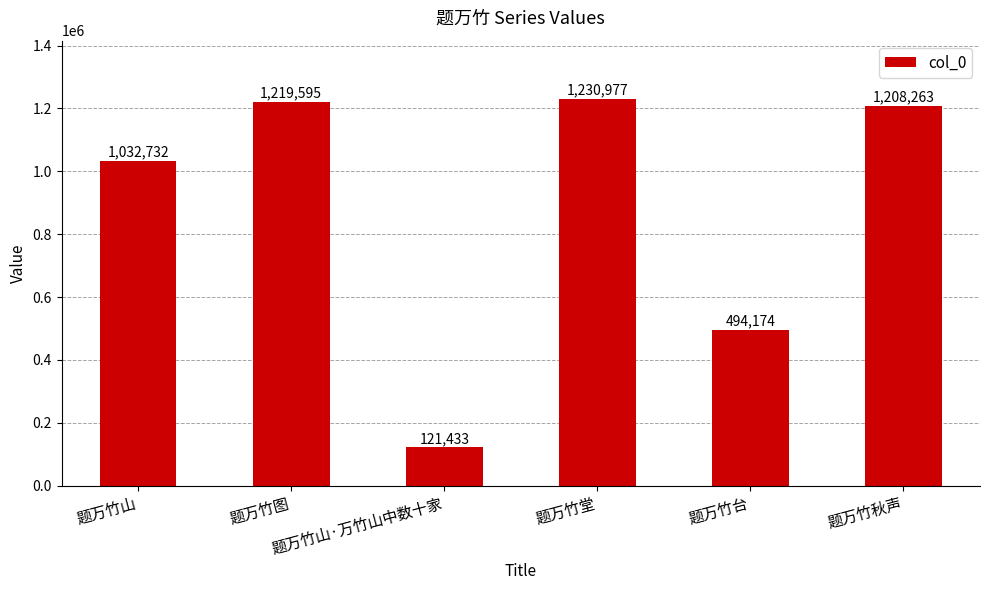

The value at 题万竹堂 is 1230977. True or false?

True